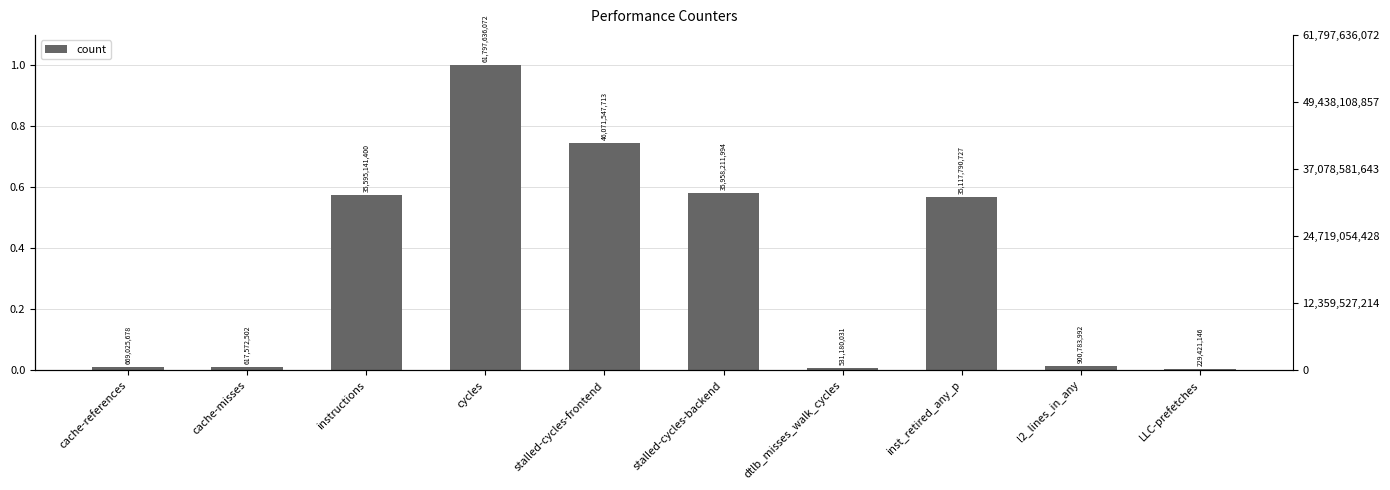

What is the label of the 4th bar from the right?

dtlb_misses_walk_cycles